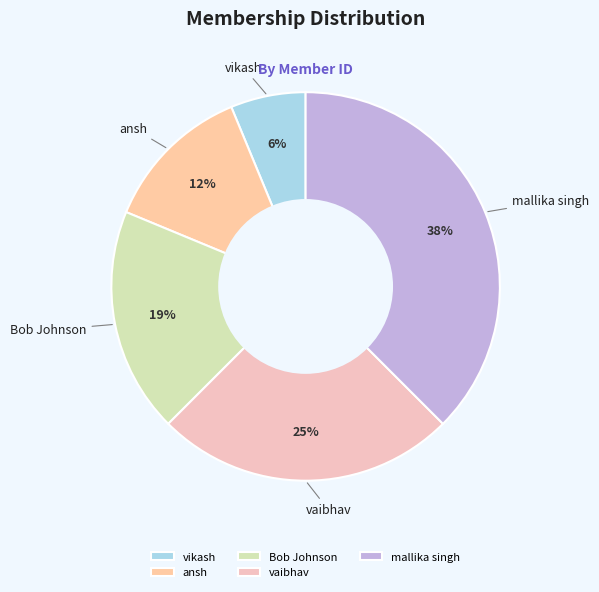

Rank the categories by value from lowest to highest.

vikash, ansh, Bob Johnson, vaibhav, mallika singh